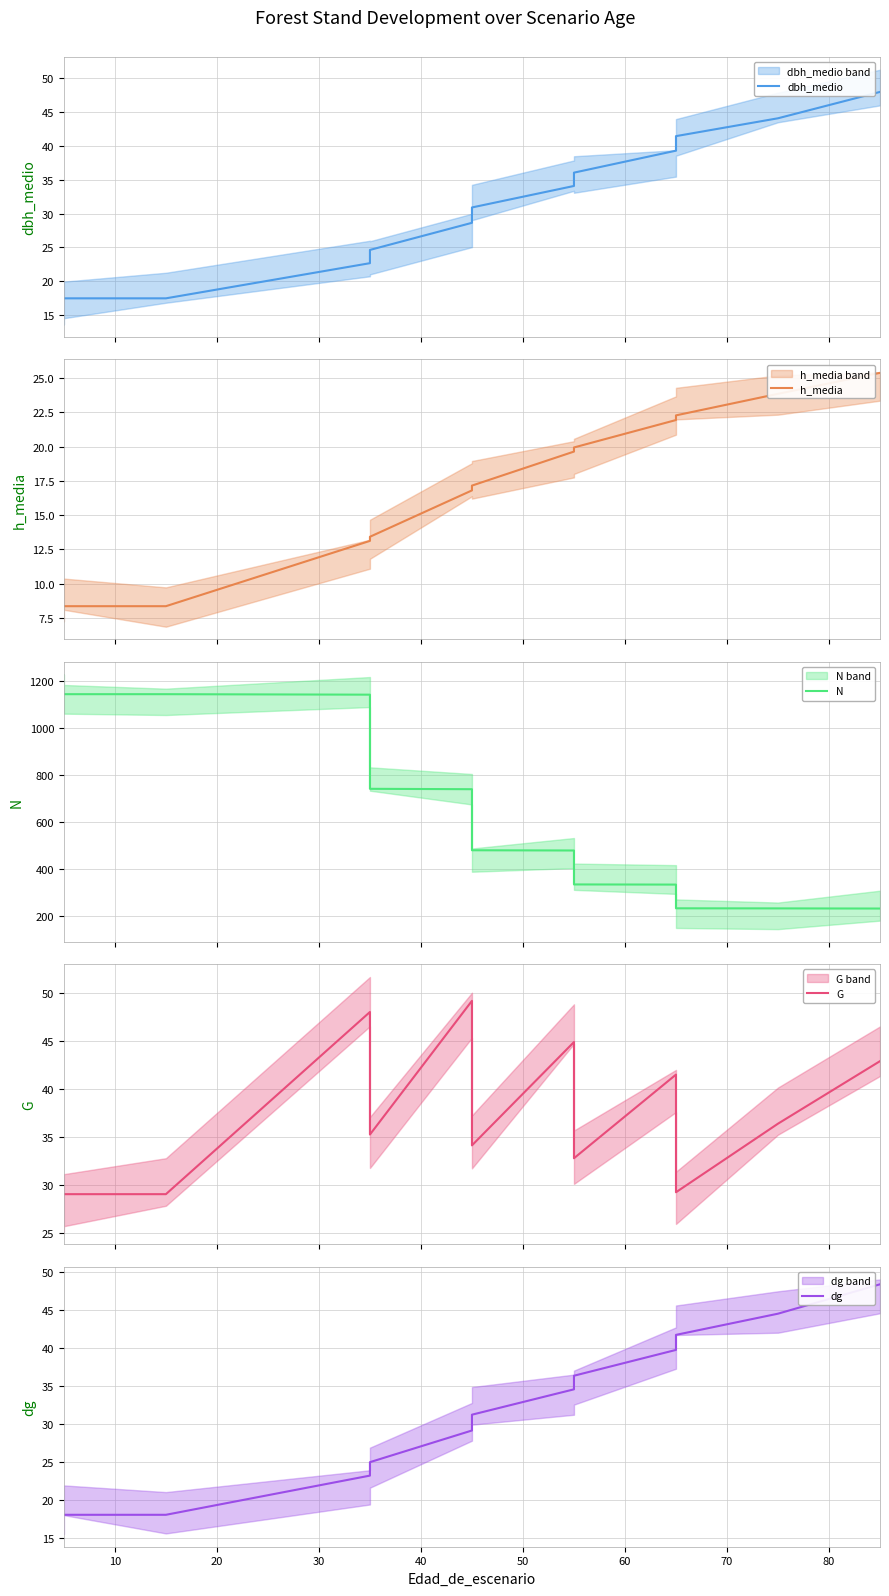

At 30, list the series in order from largest to smallest.

N, G, dg, dbh_medio, h_media